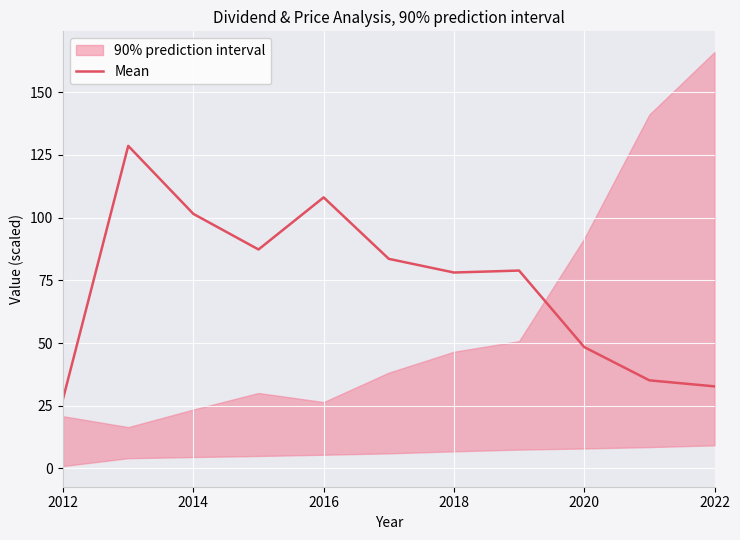

True or false: Mean has a value of 78.1 at 2018.

True